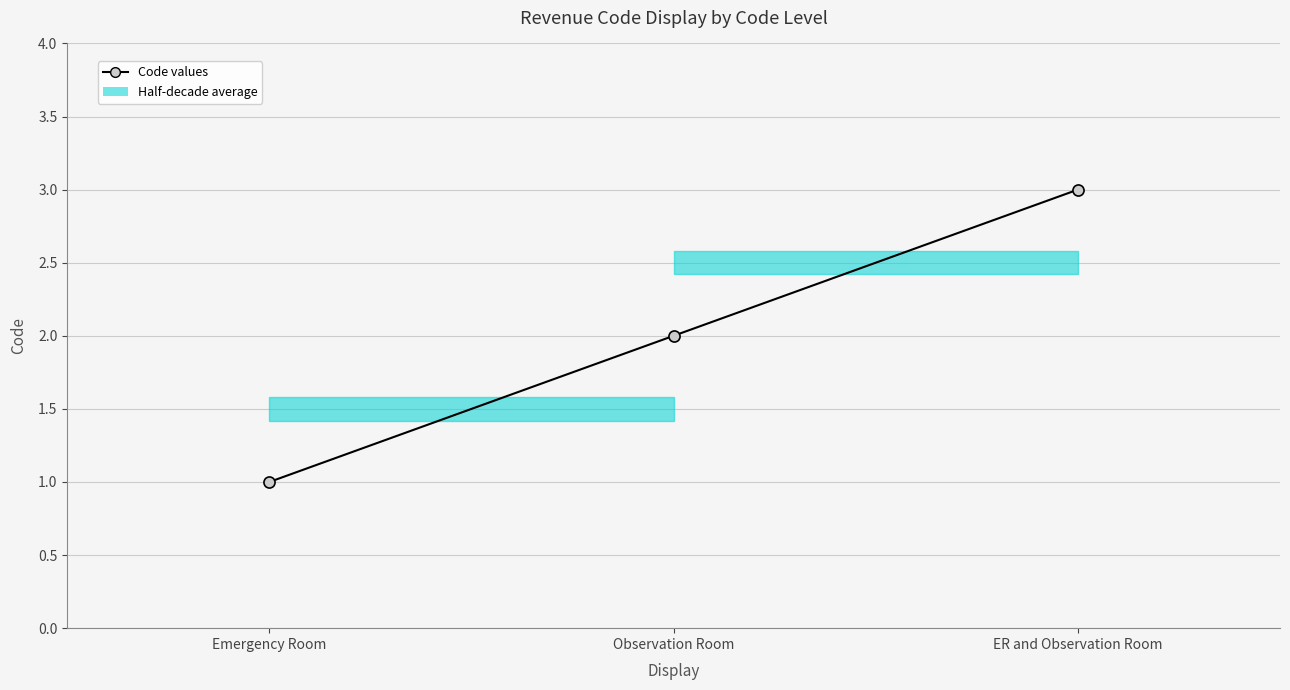

What is the average value?

2